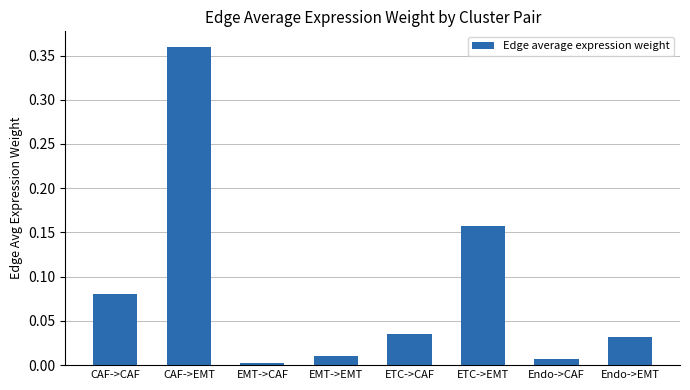

What position from the left is EMT->CAF?

3